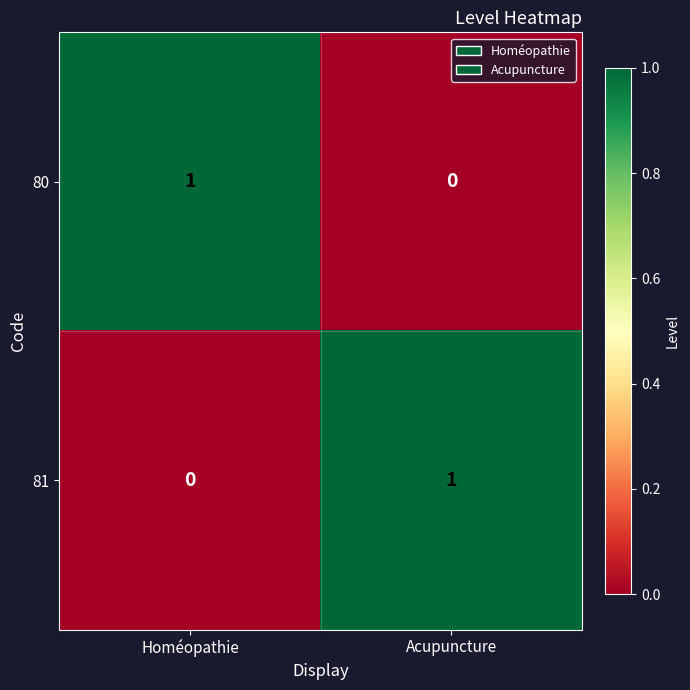

Rank the categories by 81 value from lowest to highest.

Homéopathie, Acupuncture